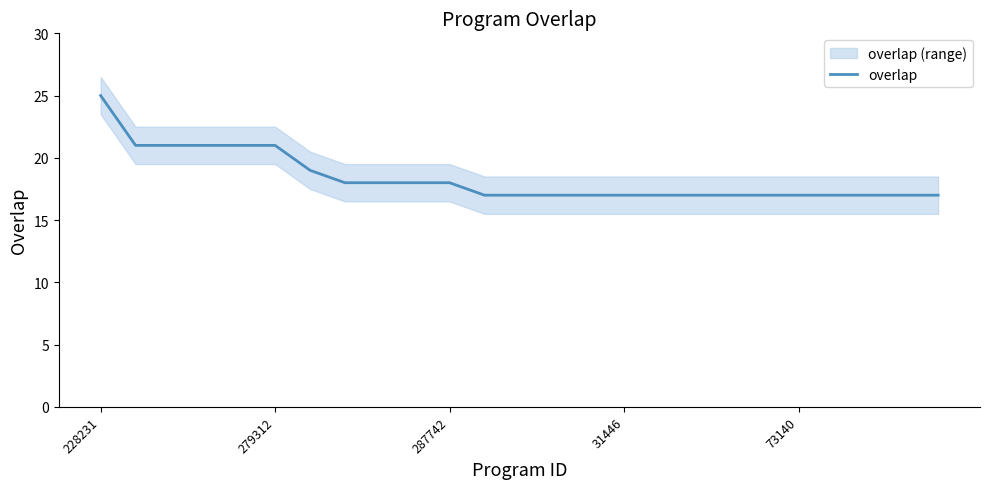

How many categories are shown in the chart?

25